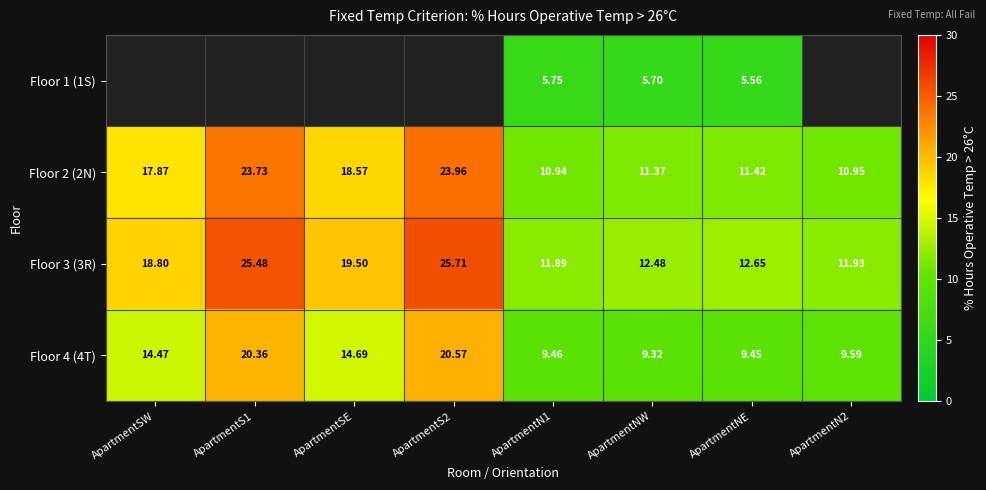

What is the difference between the second highest and second lowest values in the Floor 2 (2N) series?

12.8